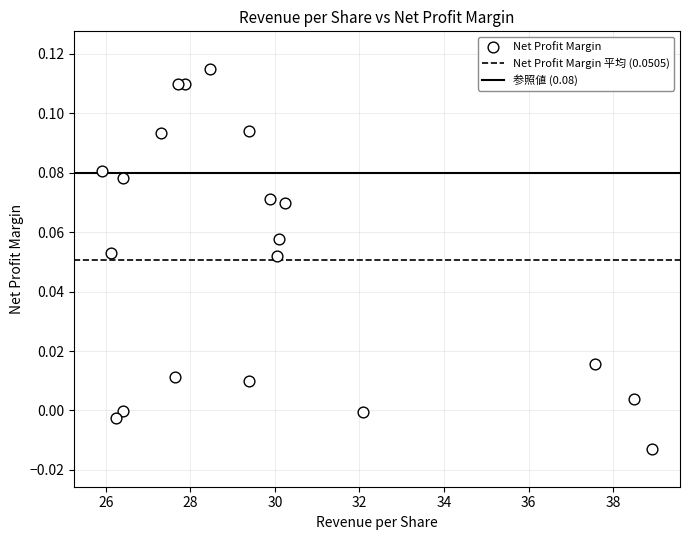

What is the range of X values (max minus min)?

13.0